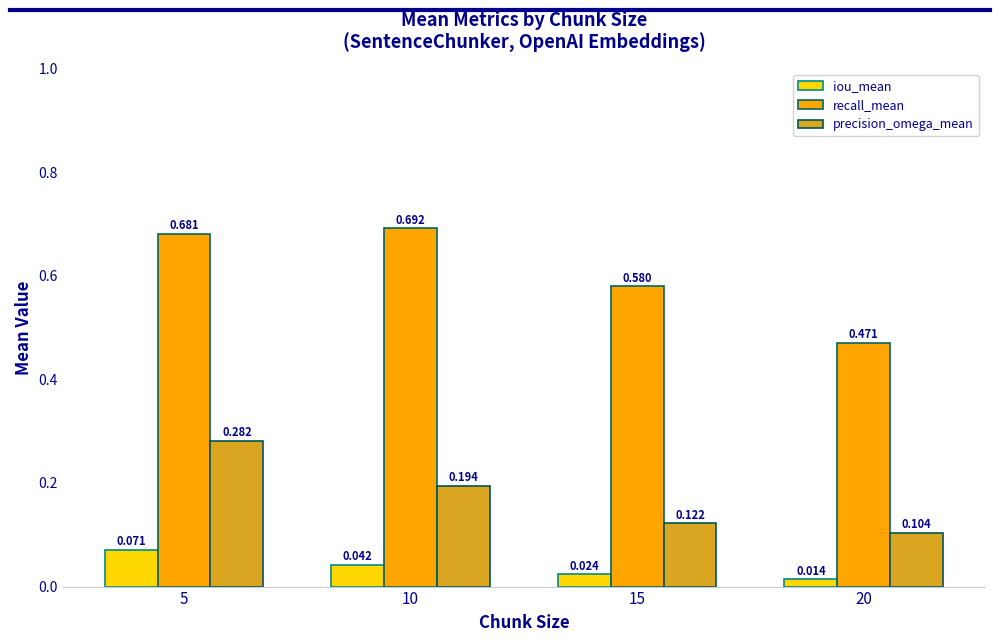

List the series in order of their overall mean, highest first.

recall_mean, precision_omega_mean, iou_mean